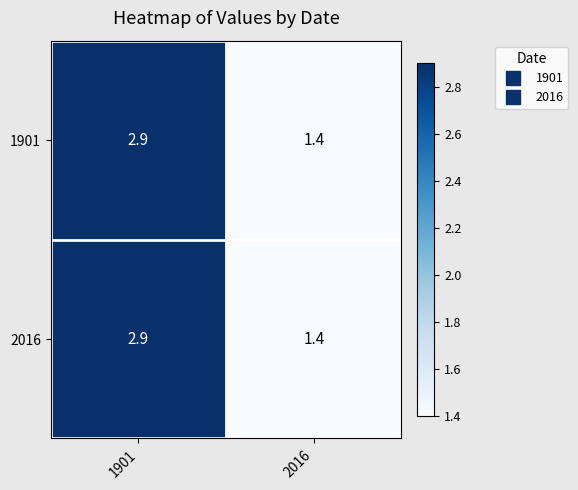

Reading left to right, list all the values displayed in this chart.

1901: 2.9	1.4
2016: 2.9	1.4